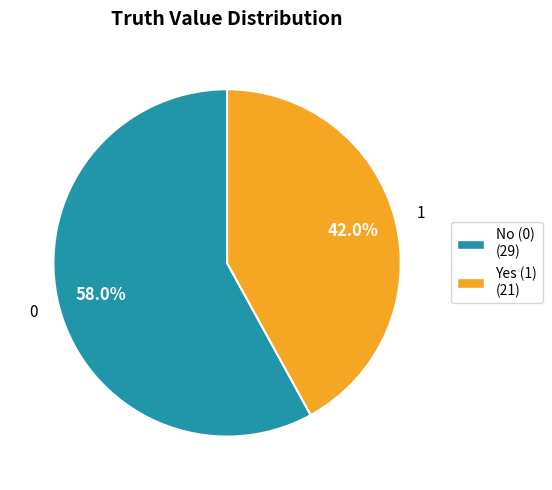

How many segments does this pie chart have?

2